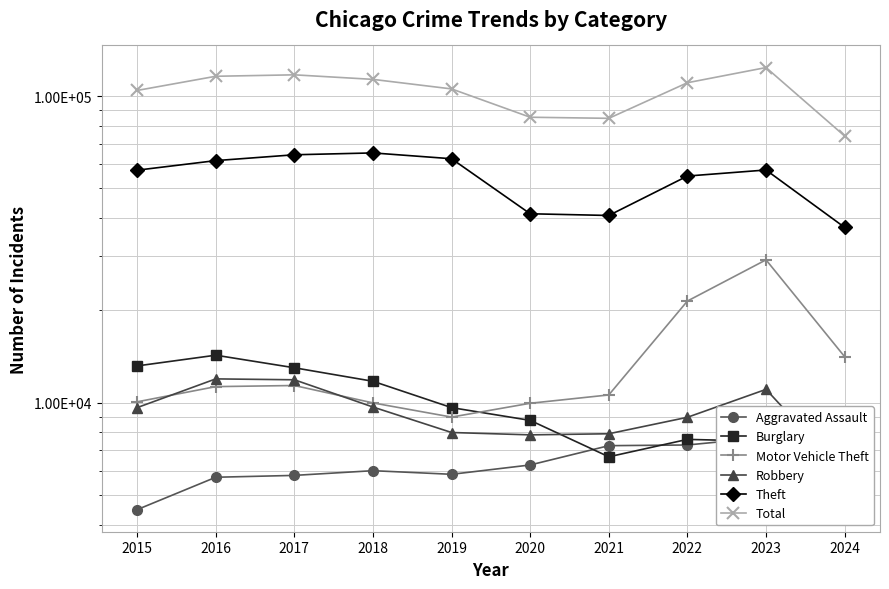

What is the value of the Aggravated Assault point at the 2nd from the left?

5713